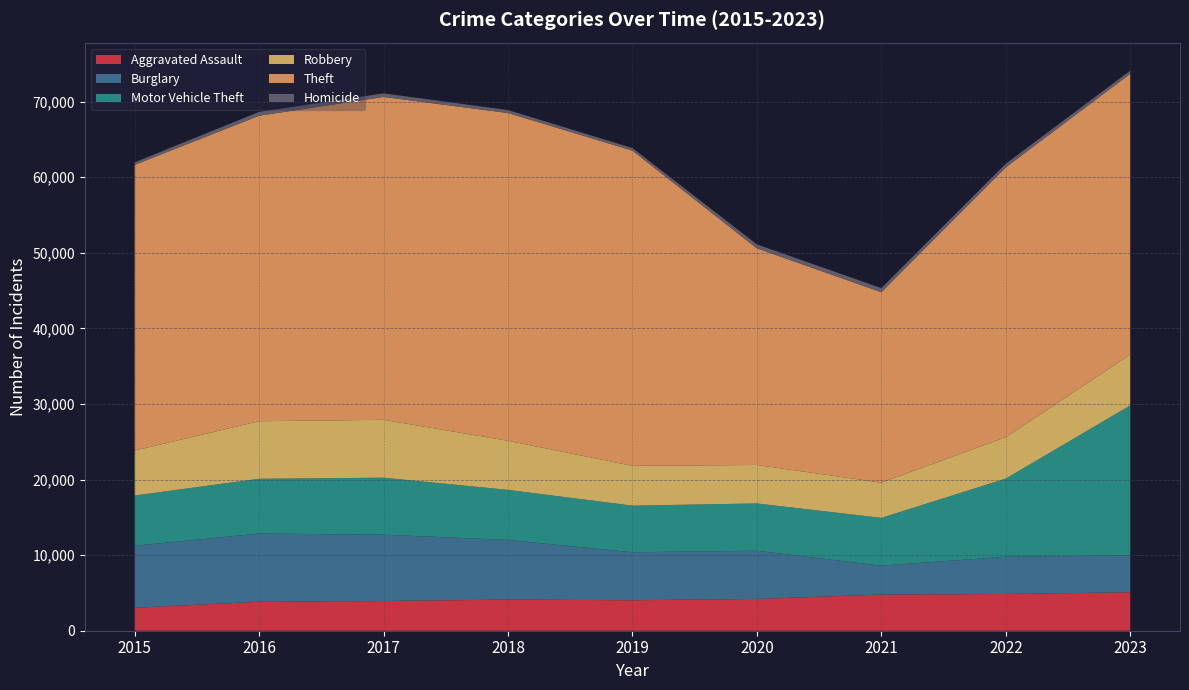

Reading left to right, transcribe all the data shown in this chart.

Aggravated Assault: 3039	3831	3929	4119	4031	4207	4781	4859	5080
Burglary: 8195	9024	8775	7888	6349	6374	3824	4929	4880
Motor Vehicle Theft: 6651	7245	7540	6624	6167	6256	6323	10339	19840
Robbery: 5952	7613	7656	6495	5264	5089	4663	5473	6735
Theft: 37790	40412	42713	43355	41699	28656	25192	35702	37132
Homicide: 339	502	474	394	344	523	543	471	423